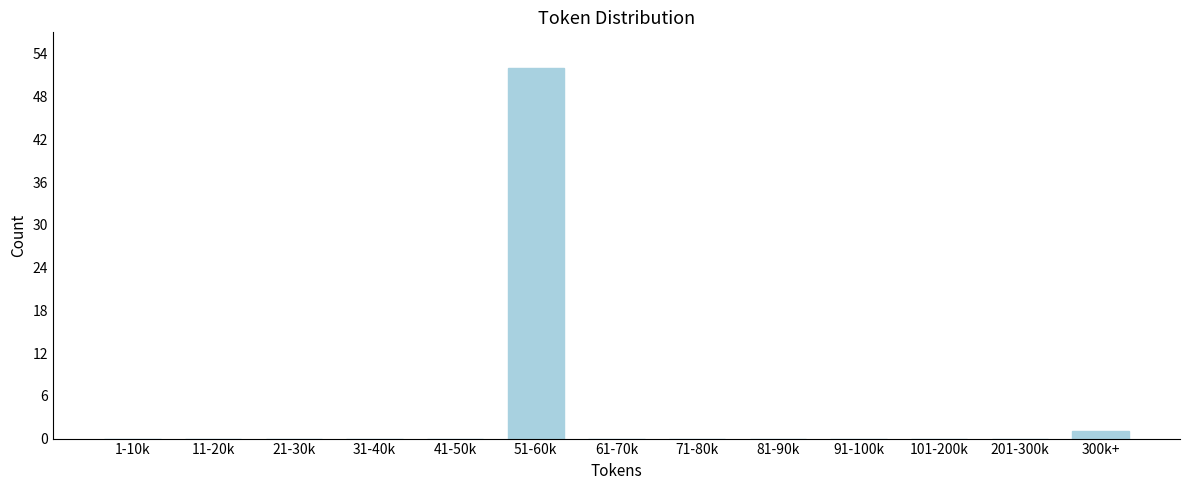

Reading left to right, transcribe all the data shown in this chart.

1-10k=0	11-20k=0	21-30k=0	31-40k=0	41-50k=0	51-60k=52	61-70k=0	71-80k=0	81-90k=0	91-100k=0	101-200k=0	201-300k=0	300k+=1